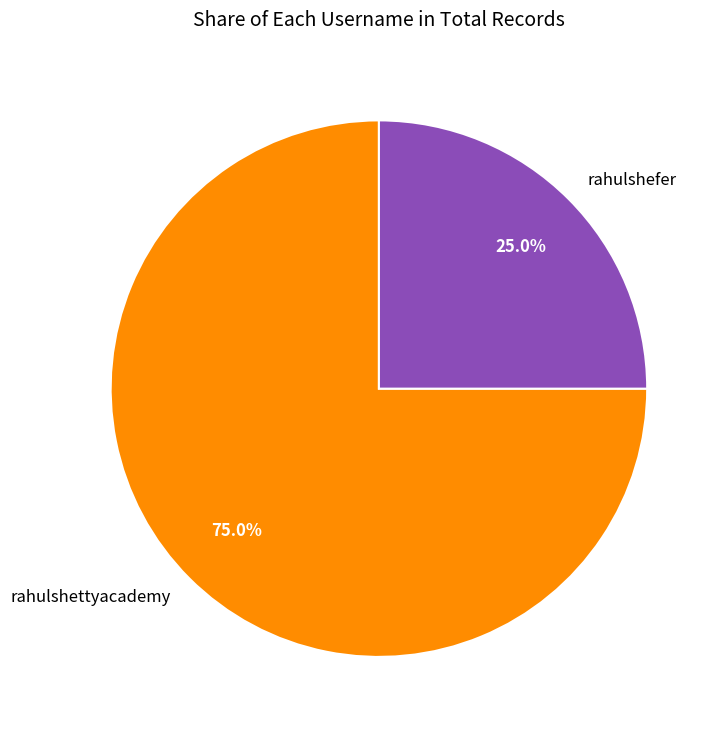

The rahulshettyacademy slice represents 61% of the pie. True or false?

False